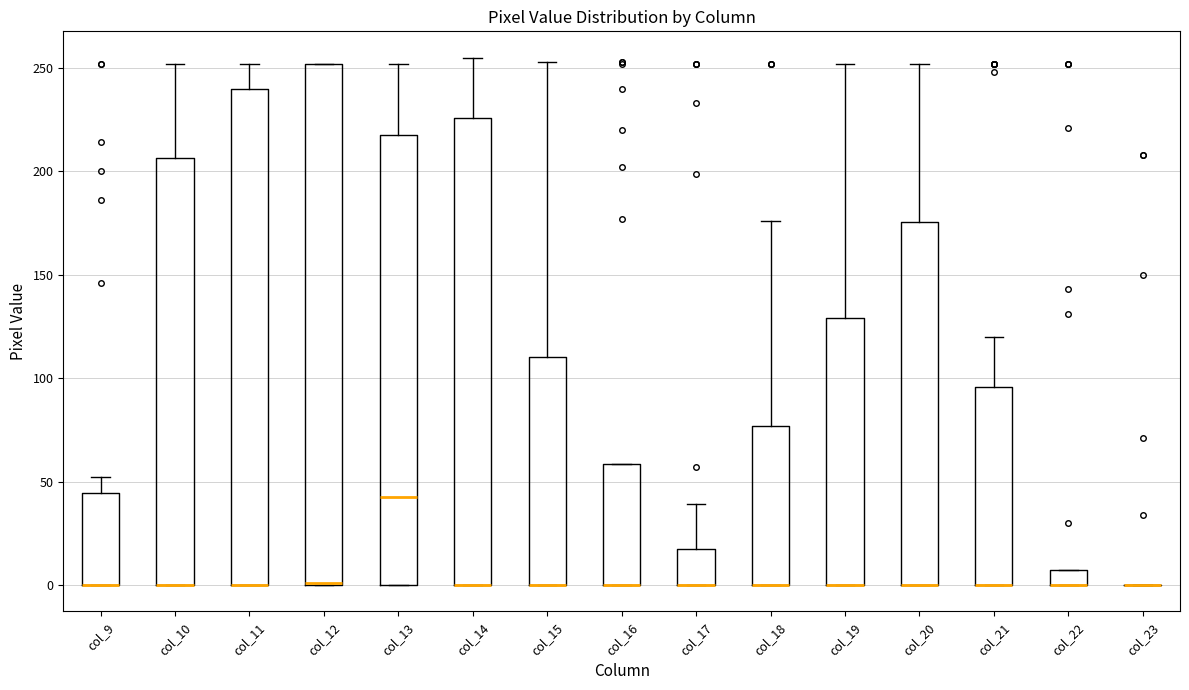

Reading left to right, transcribe this box plot: for each box, give where its median line is, the range the box spans, and where its two whiskers end, as read against the y-axis. The values are not printed on the chart, so give them approximately, as read against the axis.

col_9: median 0 (drawn on the box's lower edge), box 0 to 45, whiskers 0 to 50
col_10: median 0 (drawn on the box's lower edge), box 0 to 205, whiskers 0 to 250
col_11: median 0 (drawn on the box's lower edge), box 0 to 240, whiskers 0 to 250
col_12: median 0 (drawn on the box's lower edge), box 0 to 250, whiskers 0 to 250
col_13: median 45, box 0 to 220, whiskers 0 to 250
col_14: median 0 (drawn on the box's lower edge), box 0 to 225, whiskers 0 to 255
col_15: median 0 (drawn on the box's lower edge), box 0 to 110, whiskers 0 to 255
col_16: median 0 (drawn on the box's lower edge), box 0 to 60, whiskers 0 to 60
col_17: median 0 (drawn on the box's lower edge), box 0 to 15, whiskers 0 to 40
col_18: median 0 (drawn on the box's lower edge), box 0 to 75, whiskers 0 to 175
col_19: median 0 (drawn on the box's lower edge), box 0 to 130, whiskers 0 to 250
col_20: median 0 (drawn on the box's lower edge), box 0 to 175, whiskers 0 to 250
col_21: median 0 (drawn on the box's lower edge), box 0 to 95, whiskers 0 to 120
col_22: median 0 (drawn on the box's lower edge), box 0 to 10, whiskers 0 to 10
col_23: box collapsed to a line at 0, whiskers 0 to 0